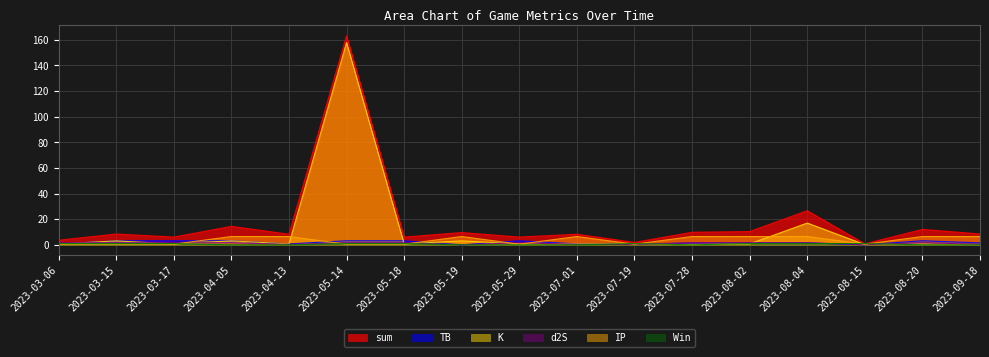

In K, how many points are higher than both neighbors (excluding endpoints)?

6